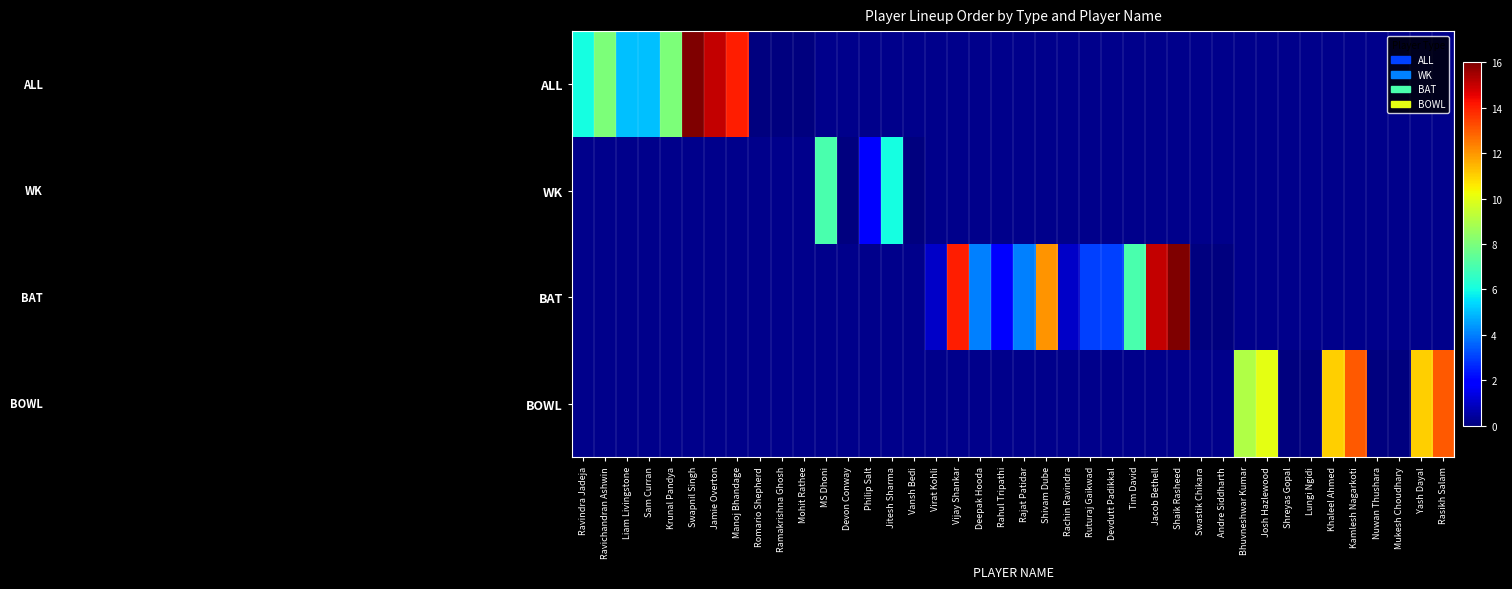

How many data points does each series have?

40